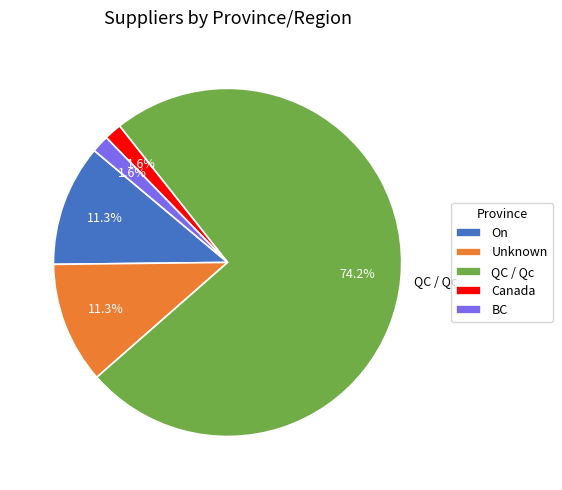

To the nearest percent, what is the difference between the largest and smallest slice percentages?

73%